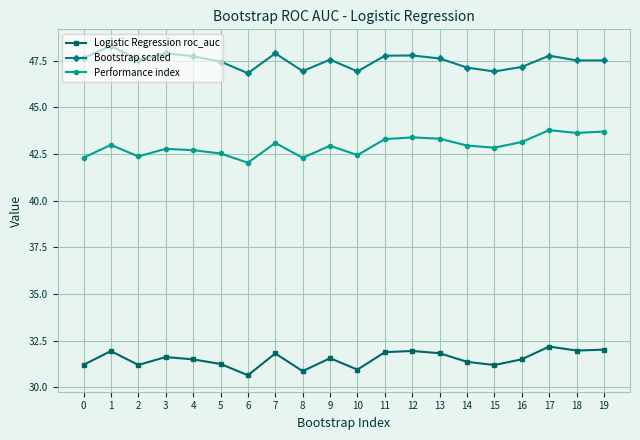

What value does the Performance index series have at 8?

42.3